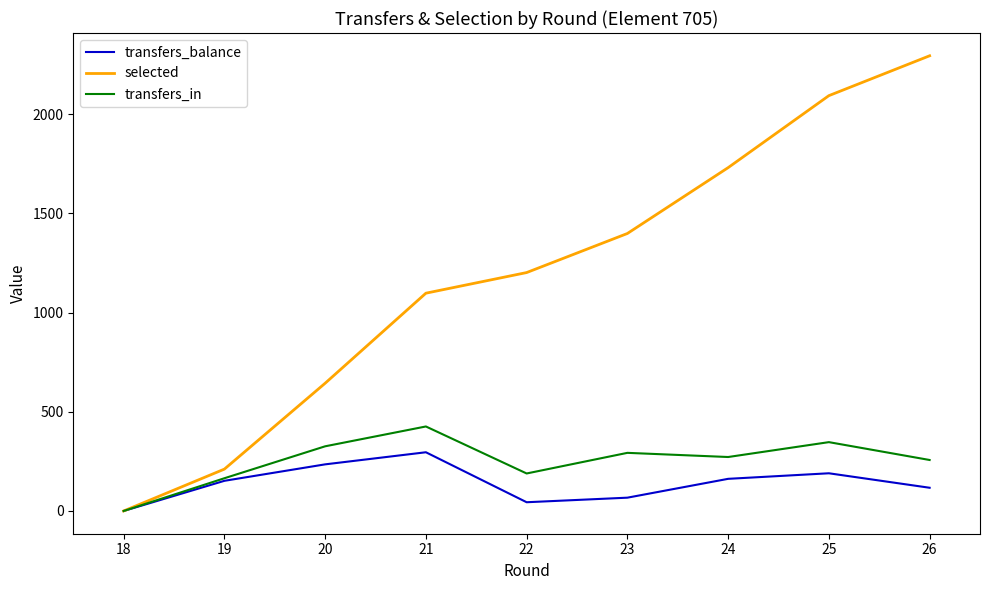

What value does the selected series have at 21, to the nearest 50?

1100